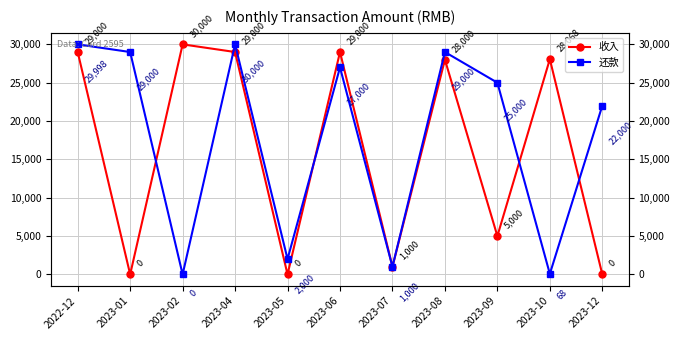

List the labels in order of 收入 value, smallest first.

2023-01, 2023-05, 2023-12, 2023-07, 2023-09, 2023-08, 2023-10, 2022-12, 2023-04, 2023-06, 2023-02